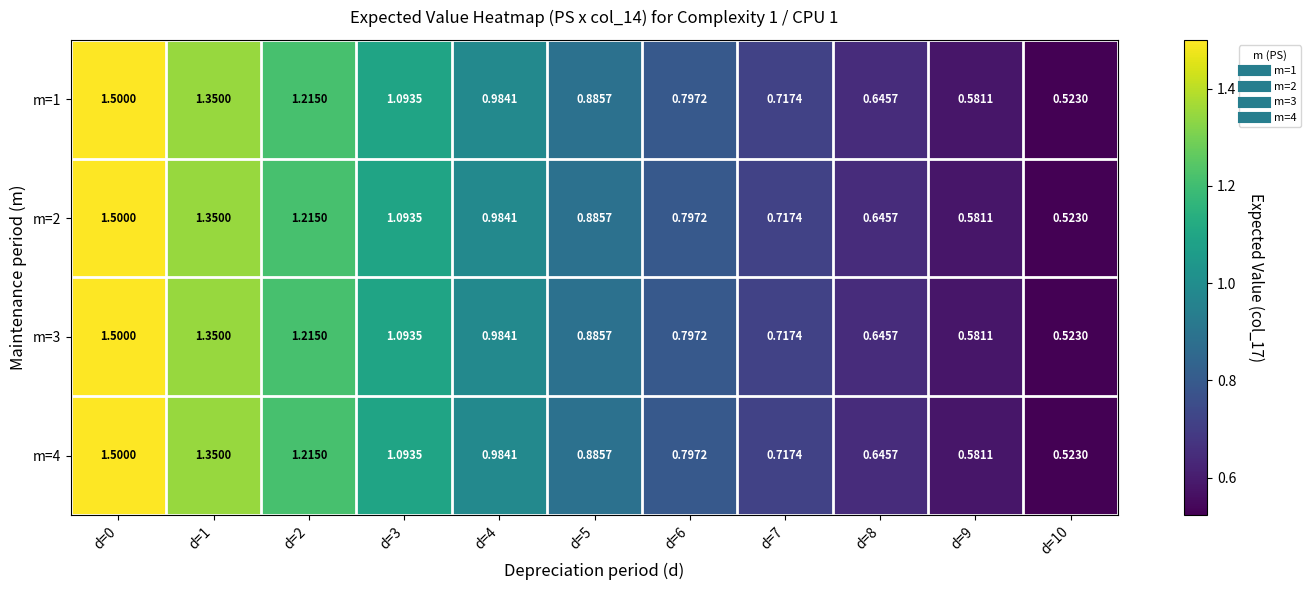

How many data points does each series have?

11